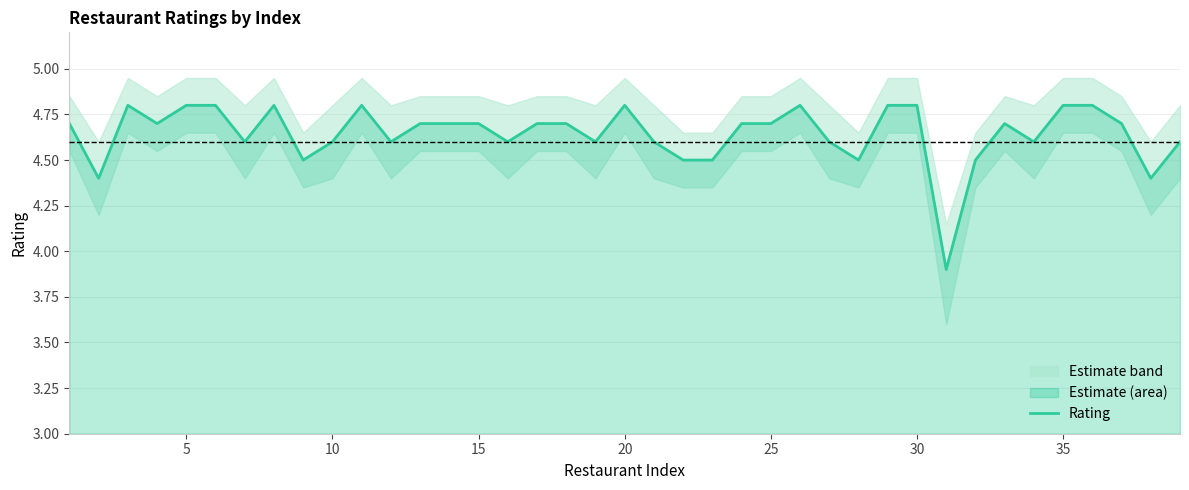

How many values are below 4?

1